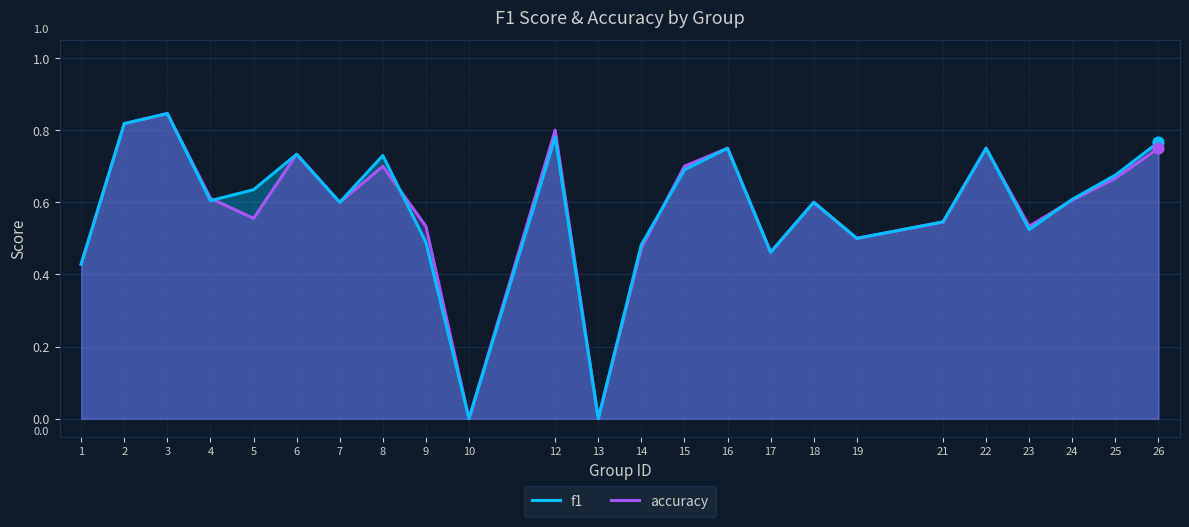

Which series has the widest spread of Y values?

f1